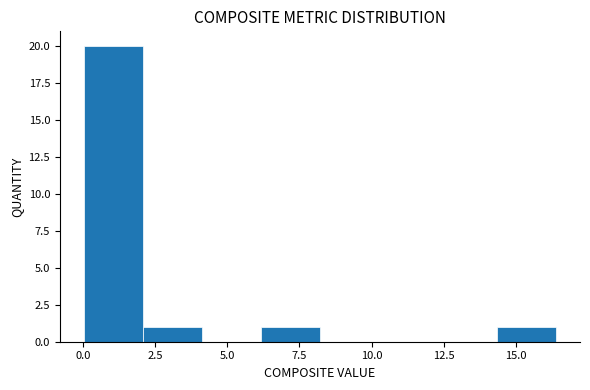

How tall is the bar that spans 6.0 to 8.0 on the x-axis? Neither the bar edges nor the heights are printed on the chart, so give them approximately, as read against the axes.

1